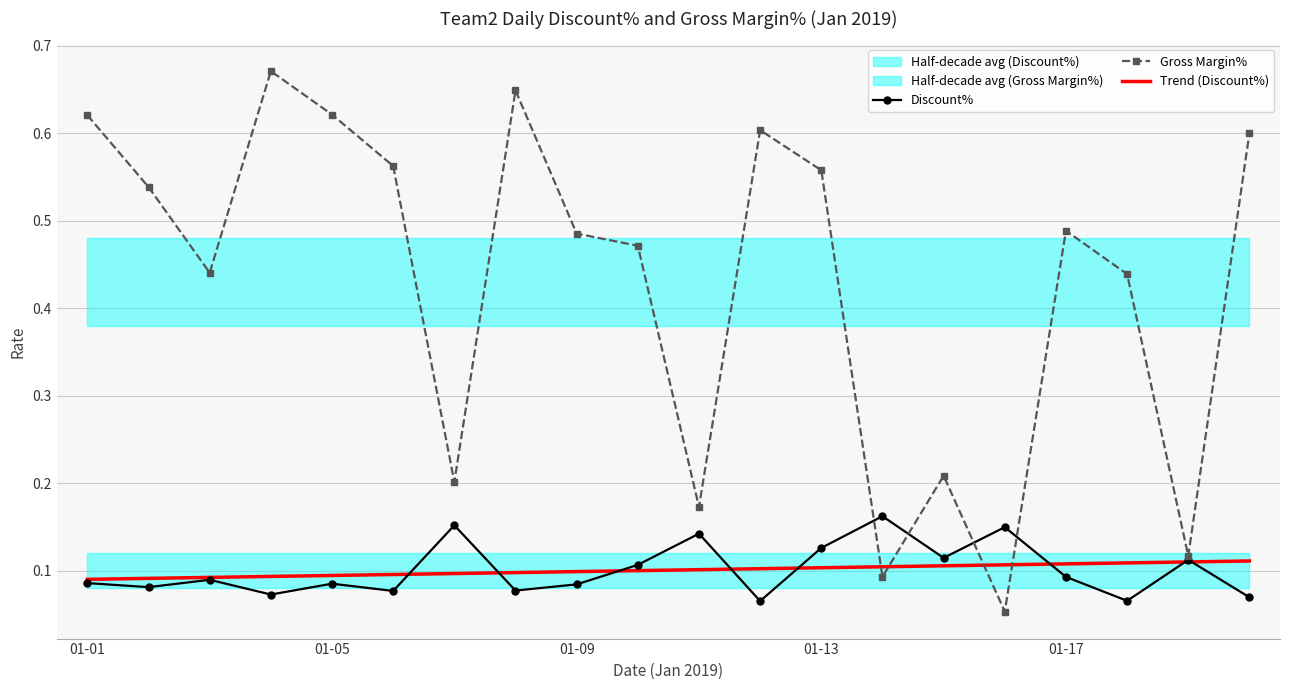

True or false: Gross Margin% has more than 1 points higher than both neighbors.

True